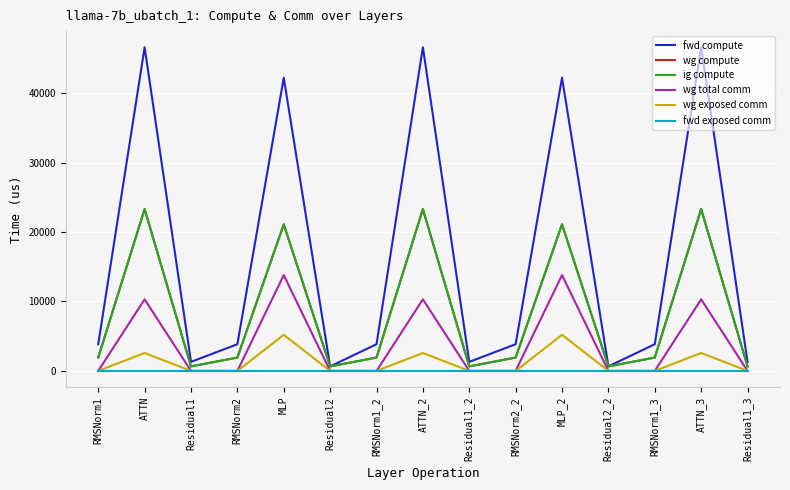

True or false: wg compute has more than 1 points higher than both neighbors.

True